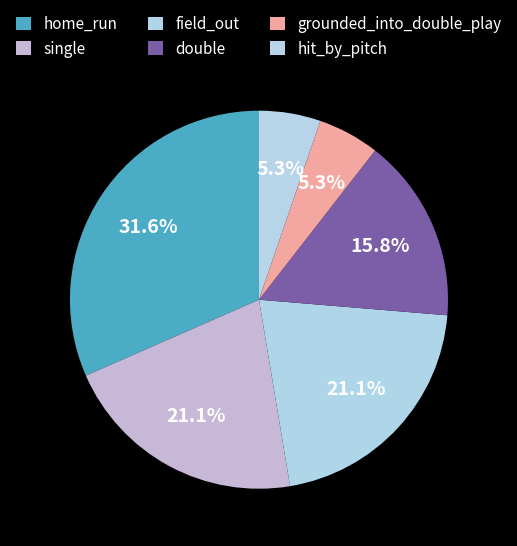

What is the change in value from field_out to double?

-1